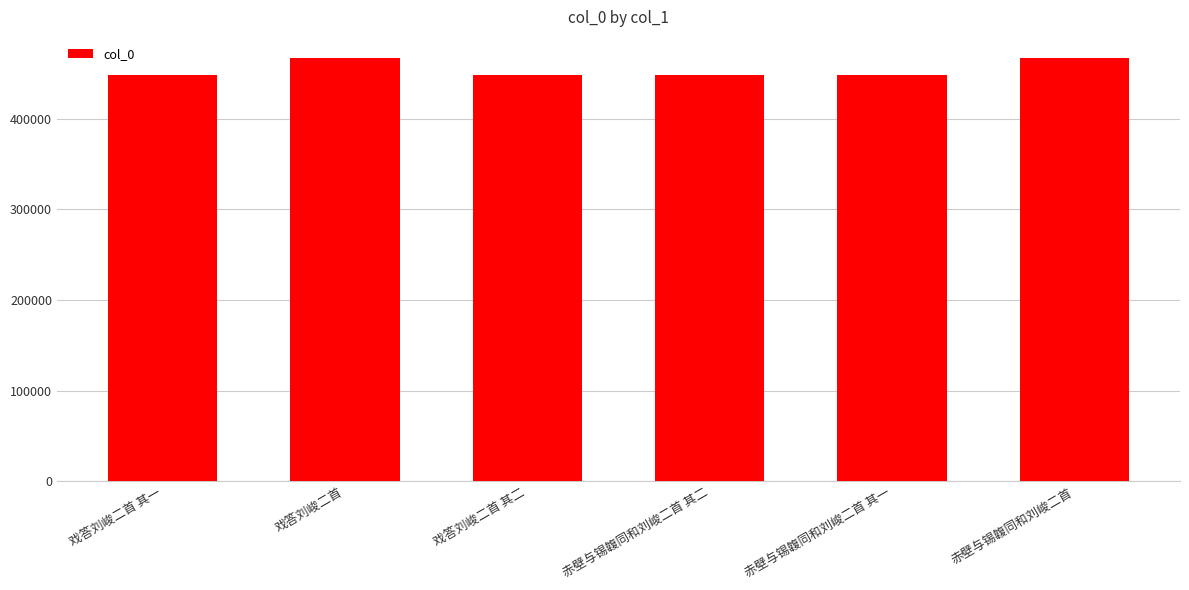

What is the value of the 2nd bar from the left?

467069